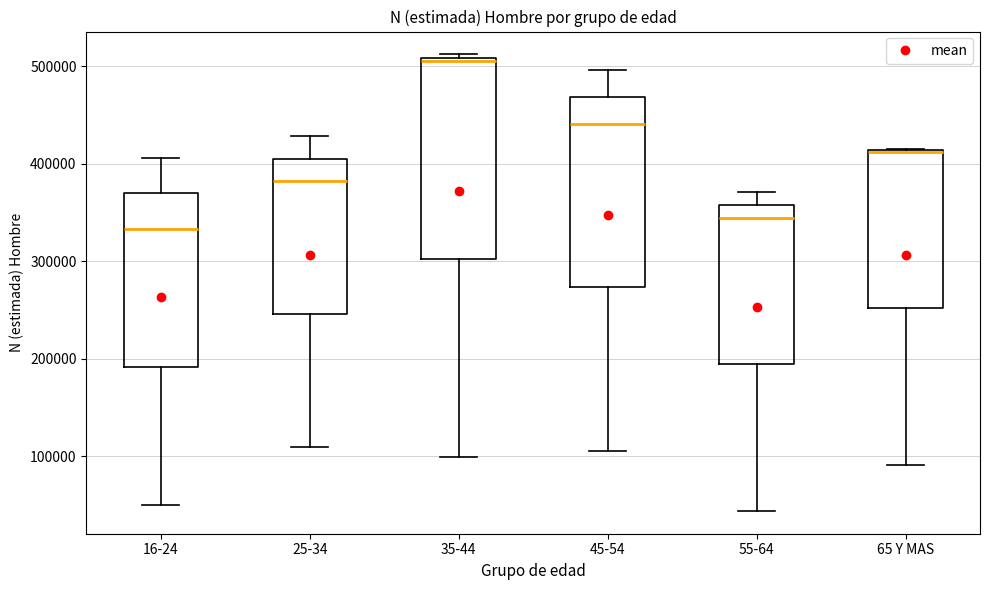

Reading left to right, transcribe this box plot: for each box, give where its median line is, the range the box spans, and where its two whiskers end, as read against the y-axis. The values are not printed on the chart, so give them approximately, as read against the axis.

16-24: median 330000, box 190000 to 370000, whiskers 50000 to 410000
25-34: median 380000, box 250000 to 410000, whiskers 110000 to 430000
35-44: median 510000 (just below the box's upper edge), box 300000 to 510000, whiskers 100000 to 510000 (just above the box's upper edge)
45-54: median 440000, box 270000 to 470000, whiskers 110000 to 500000
55-64: median 340000, box 190000 to 360000, whiskers 40000 to 370000
65 Y MAS: median 410000 (drawn on the box's upper edge), box 250000 to 410000, whiskers 90000 to 420000